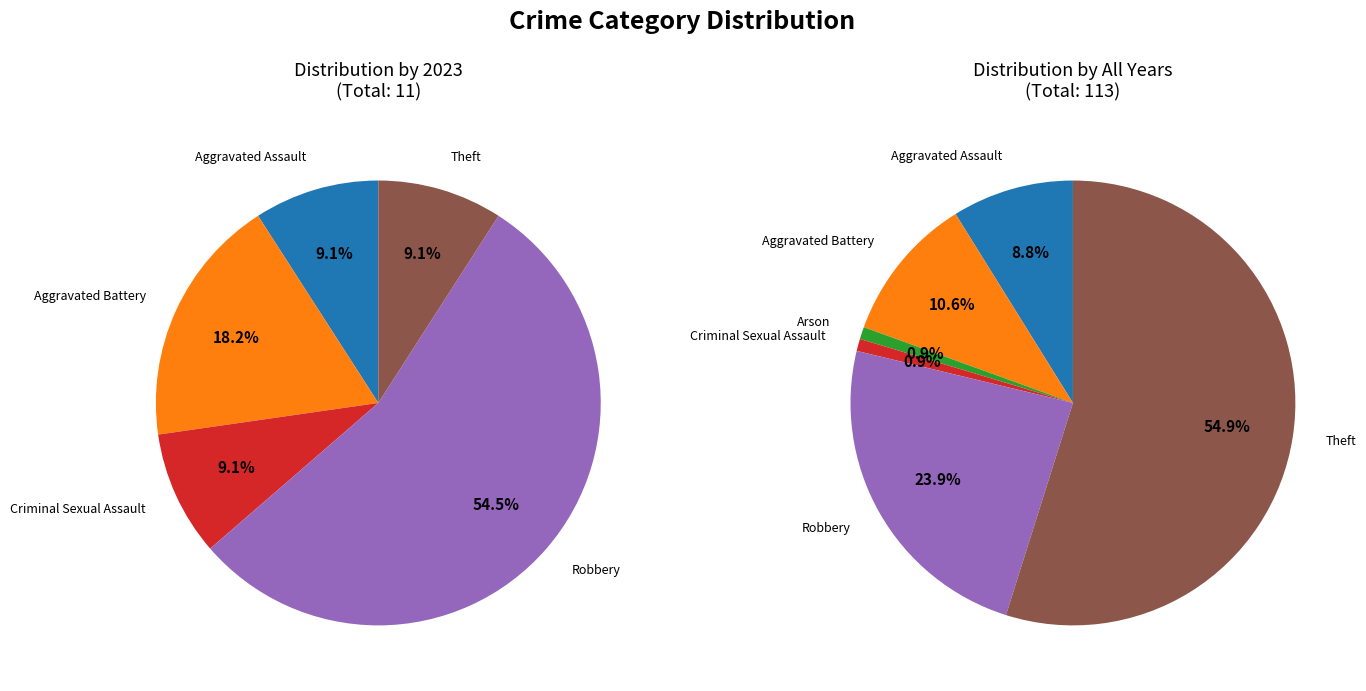

How many slices are in this pie chart?

6